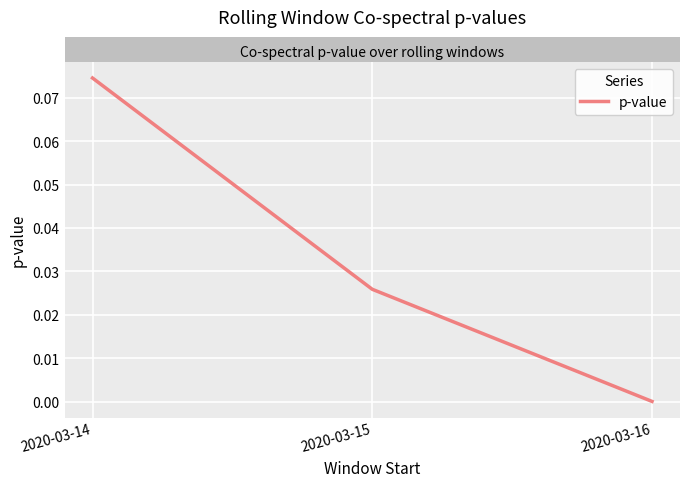

At which label is the value closest to 0?

2020-03-16